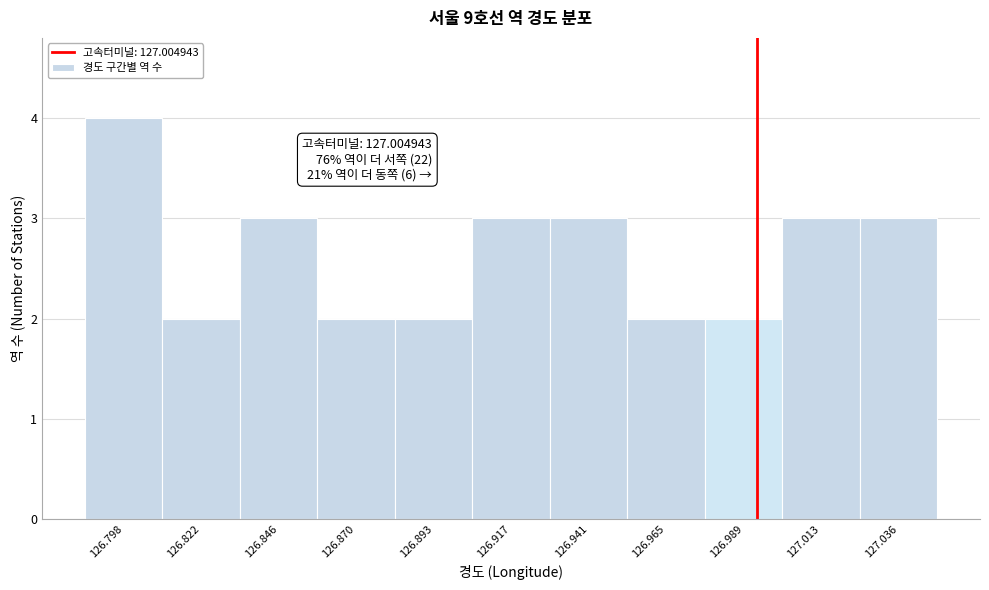

Reading right to left, list all the values displayed in this chart.

3	3	2	2	3	3	2	2	3	2	4